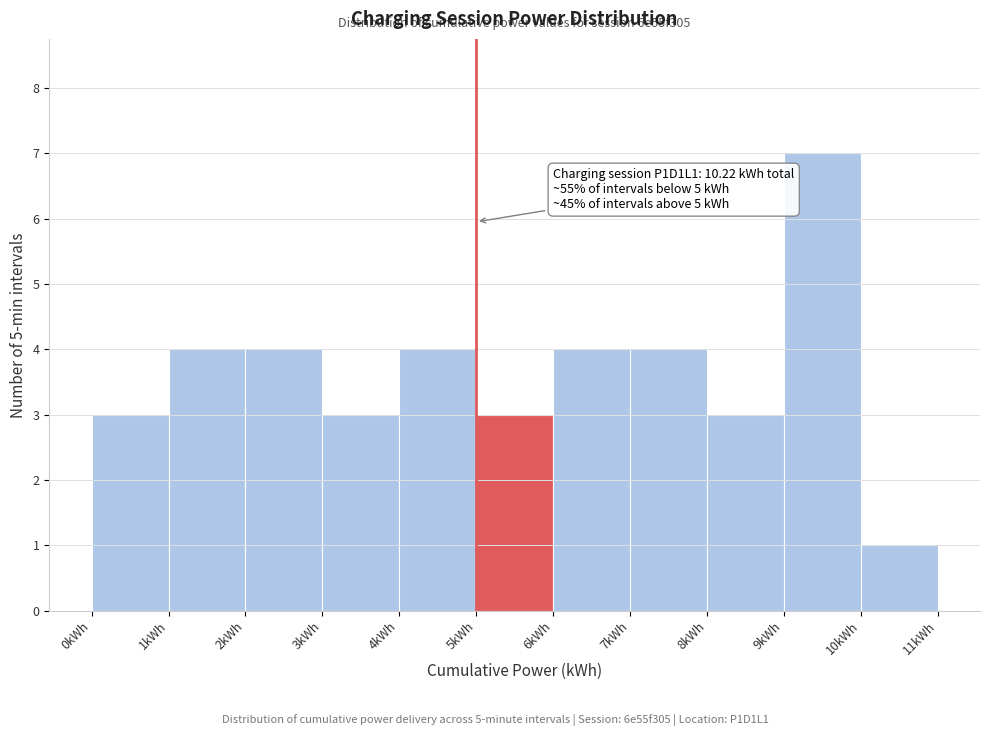

Which range on the x-axis has the tallest bar?

9 to 10